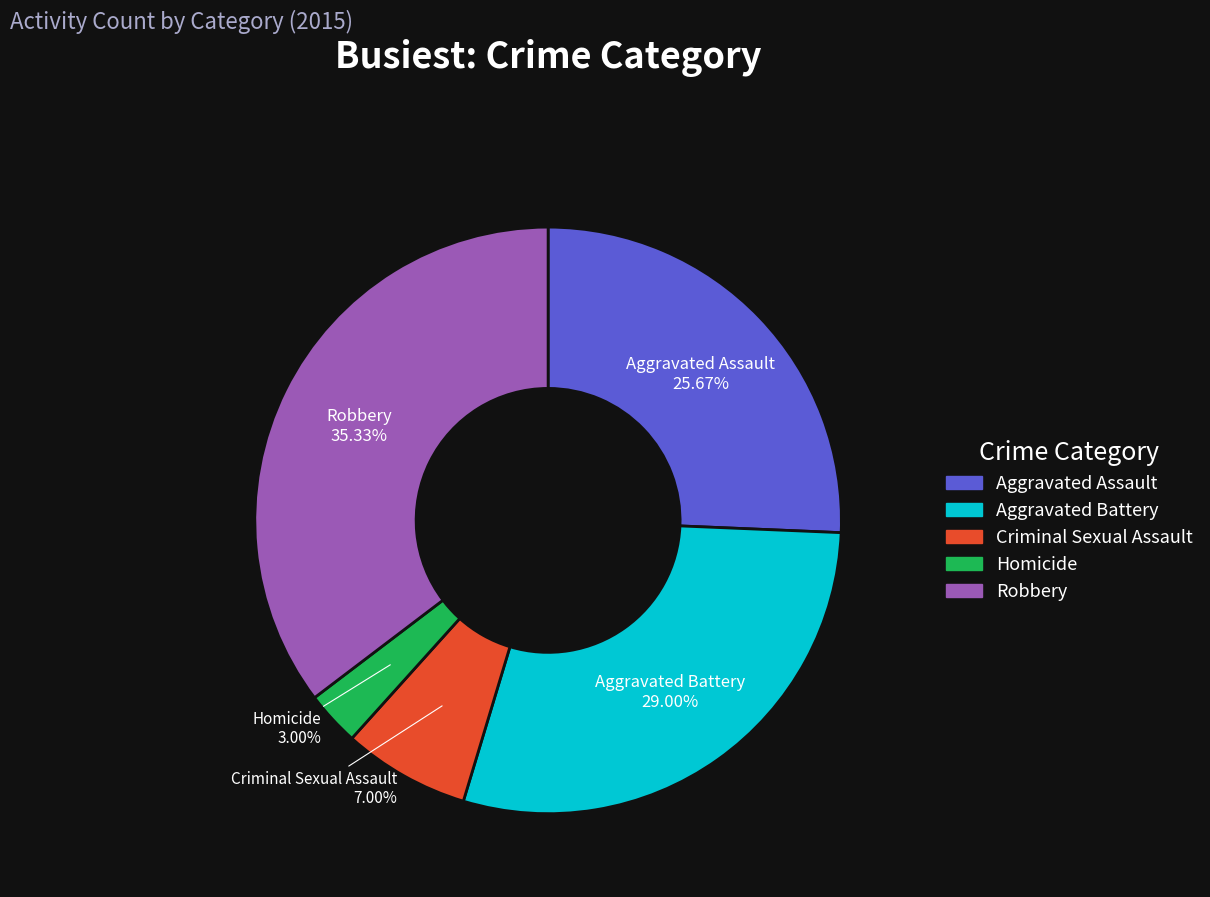

Does any single category account for the majority?

No